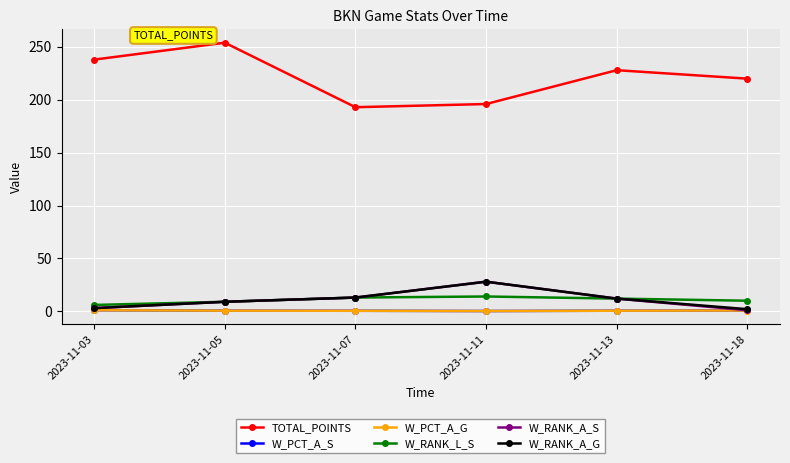

How many distinct data groups are displayed?

6